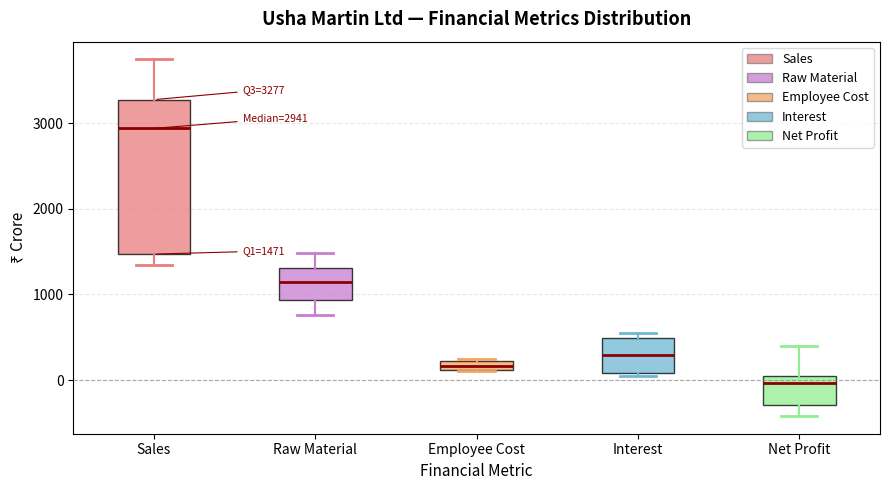

Which box's median line is the highest?

Sales